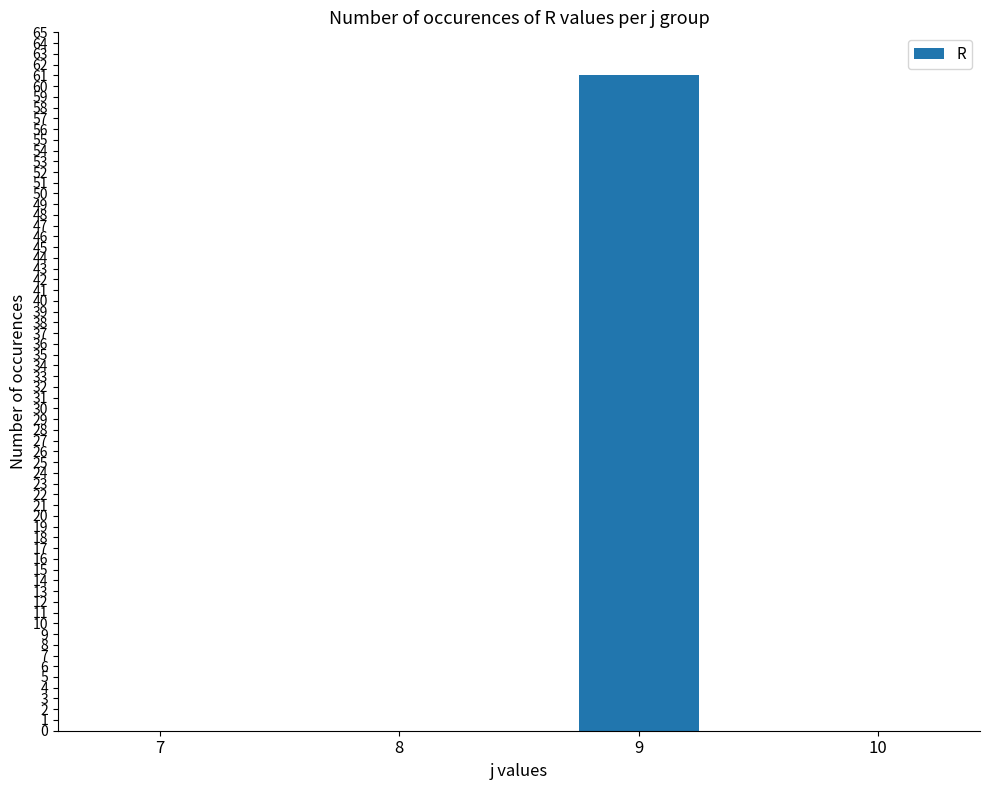

Count the values in the range 0 to 61.

4